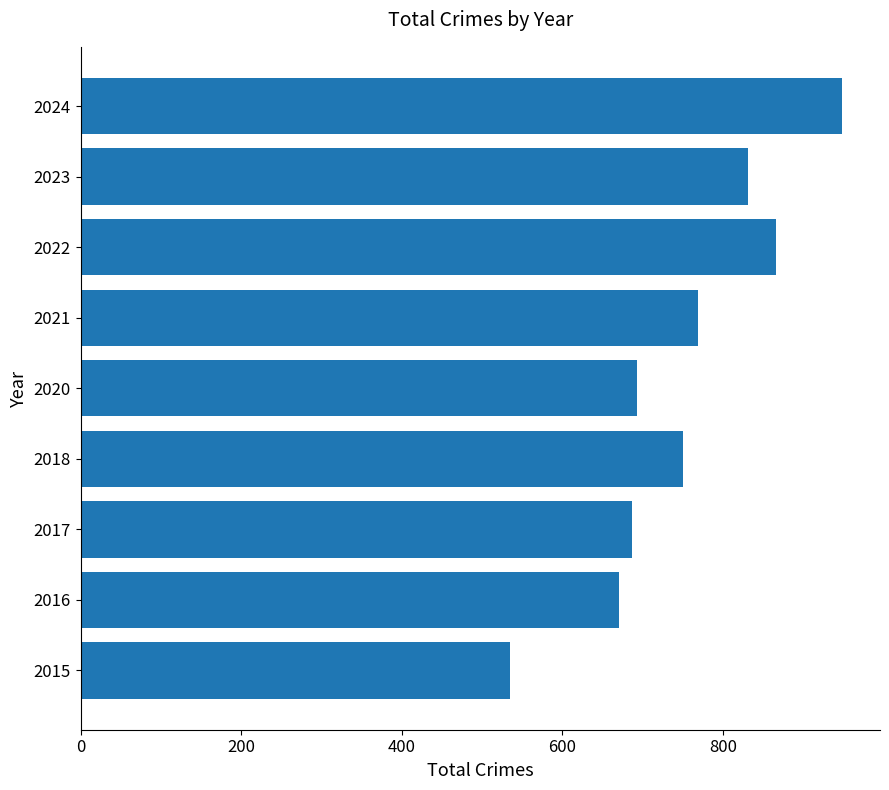

How many bars are there in total?

9